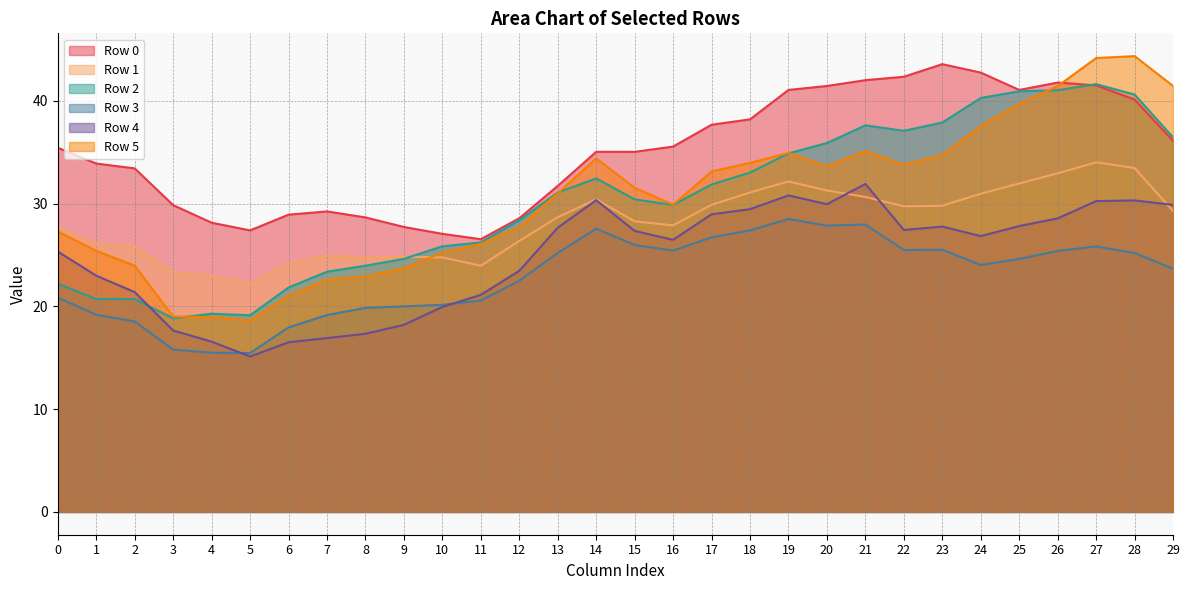

The Row 4 series shows 6.3 at 2. True or false?

False